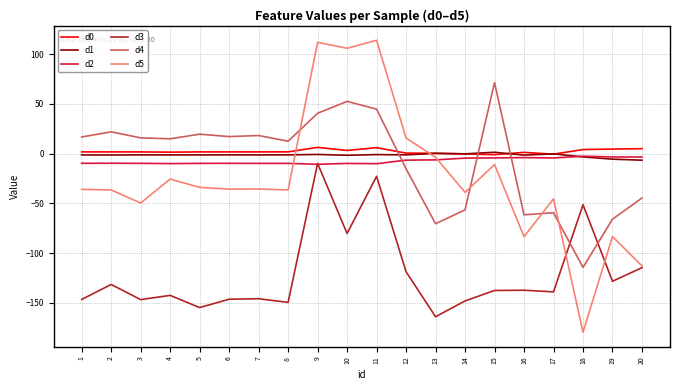

What is the total value across all series at 18?

-347.3